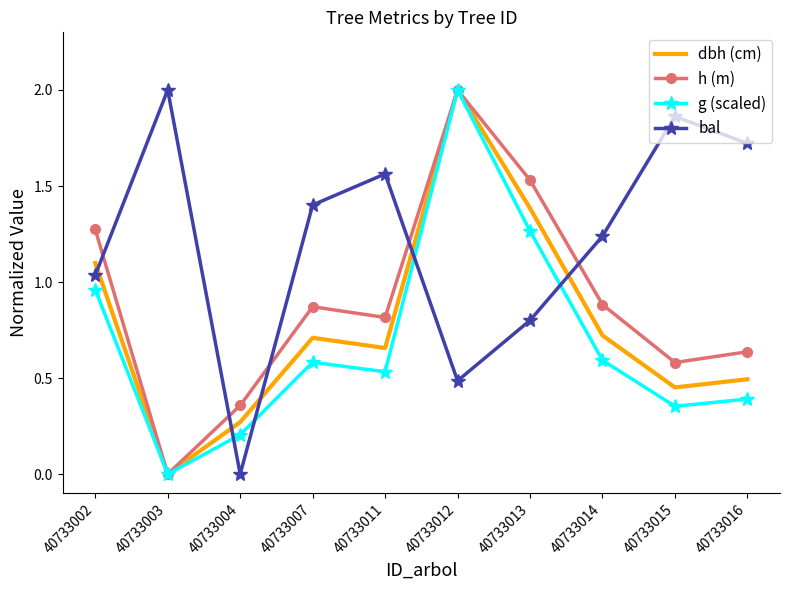

Rank the series by their average value, from lowest to highest.

g (scaled), dbh (cm), h (m), bal